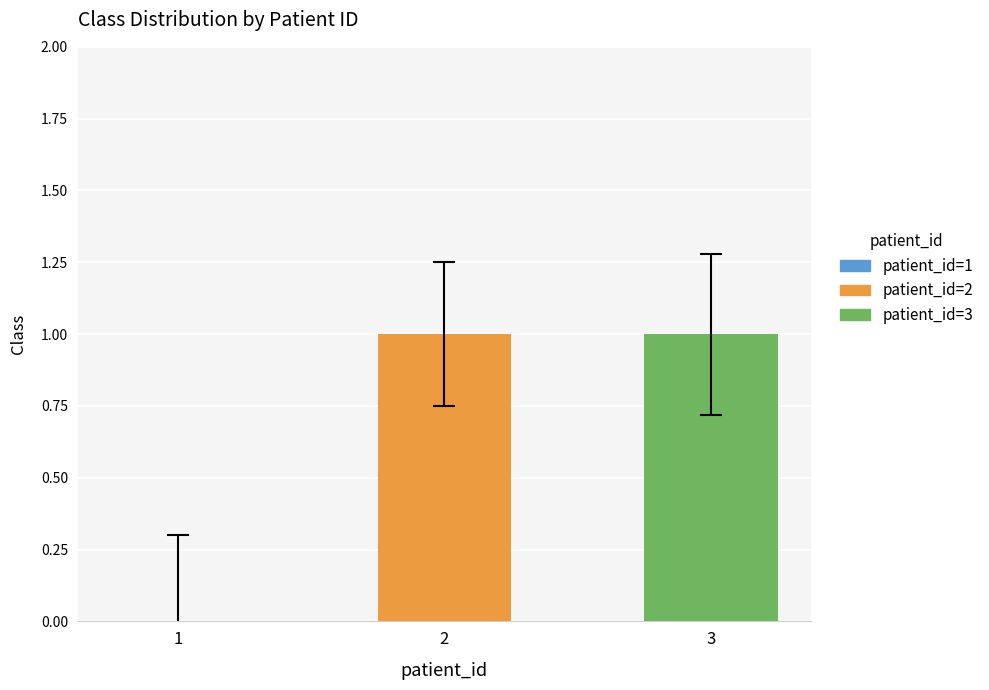

True or false: the data shows 1 at 2.

True